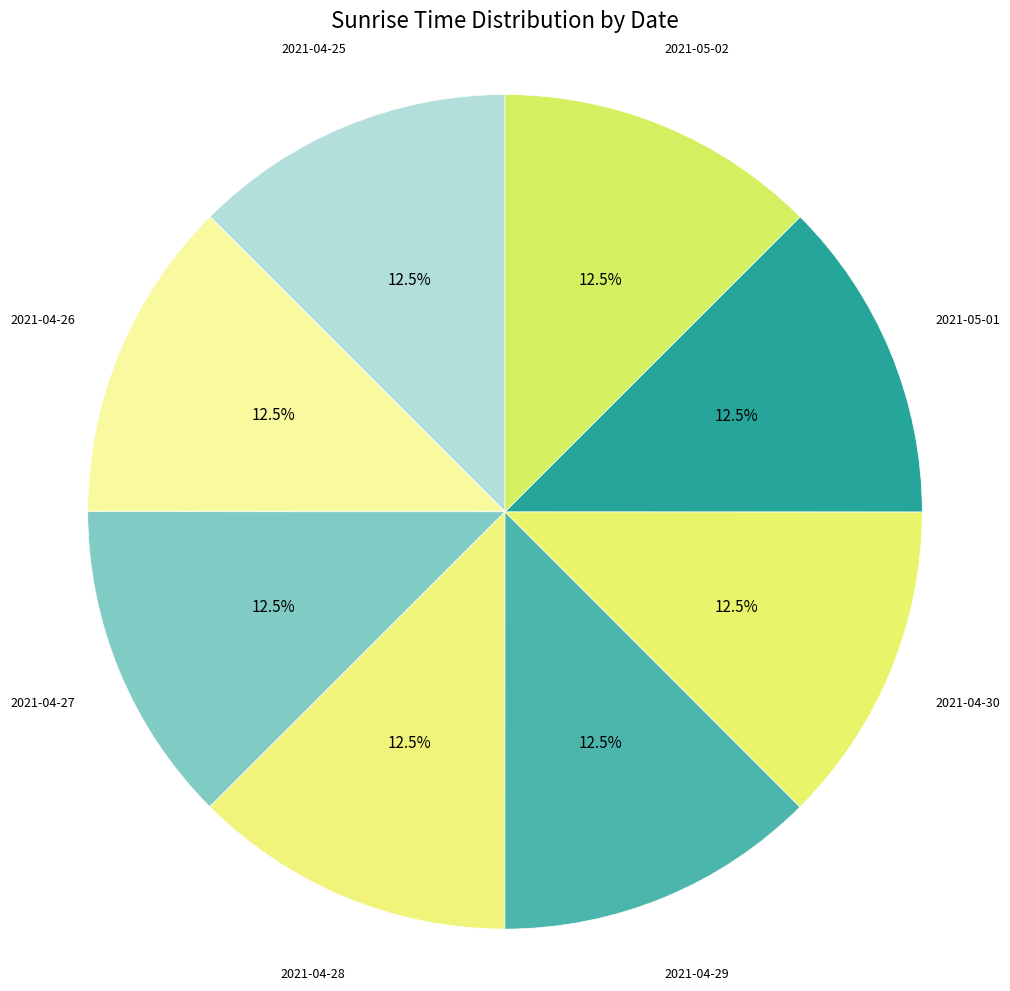

Which slice is the largest?

2021-05-02